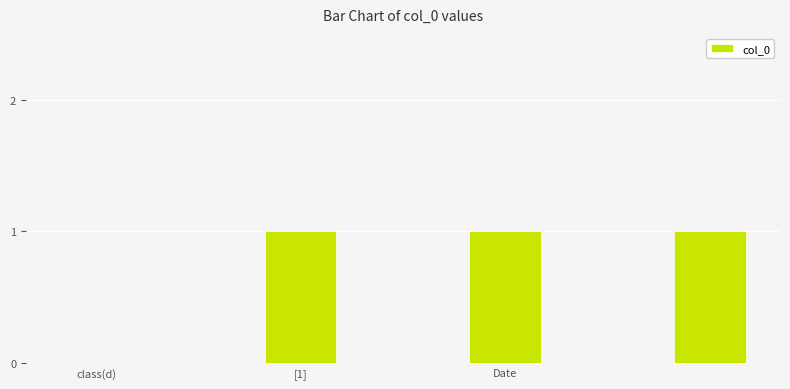

Count the number of data series in this chart.

1